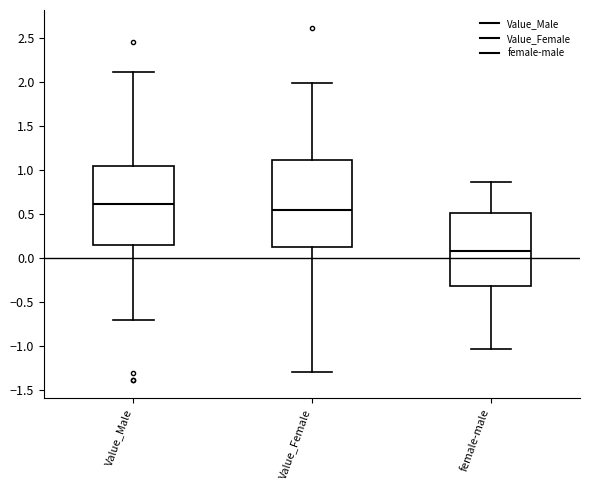

Where is the upper edge of the box for female-male on the y-axis? The values are not printed on the chart, so give them approximately, as read against the axis.

0.50